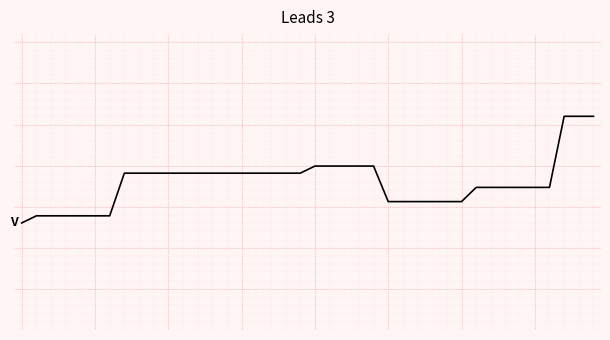

Reading left to right, list all the values displayed in this chart.

0=-0.5	1=-0.4	2=-0.4	3=-0.4	4=-0.4	5=-0.4	6=-0.4	7=0.1	8=0.1	9=0.1	10=0.1	11=0.1	12=0.1	13=0.1	14=0.1	15=0.1	16=0.1	17=0.1	18=0.1	19=0.1	20=0.2	21=0.2	22=0.2	23=0.2	24=0.2	25=-0.2	26=-0.2	27=-0.2	28=-0.2	29=-0.2	30=-0.2	31=-0.1	32=-0.1	33=-0.1	34=-0.1	35=-0.1	36=-0.1	37=0.8	38=0.8	39=0.8